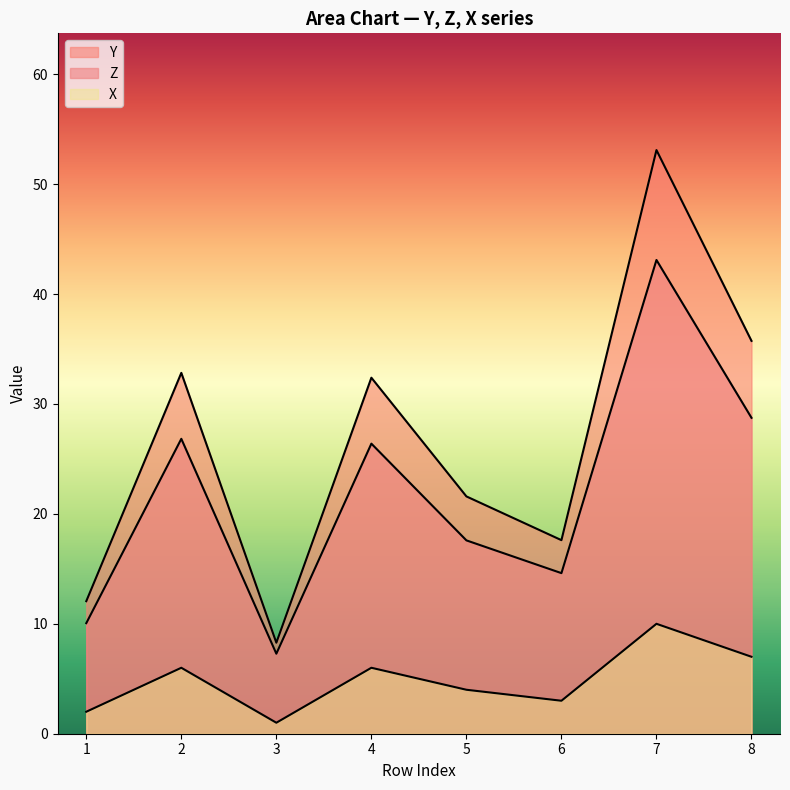

Reading left to right, list all the values displayed in this chart.

Y: 12.1	32.8	8.3	32.4	21.6	17.6	53.1	35.7
Z: 10.1	26.8	7.3	26.4	17.6	14.6	43.1	28.7
X: 2.0	6.0	1.0	6.0	4.0	3.0	10.0	7.0